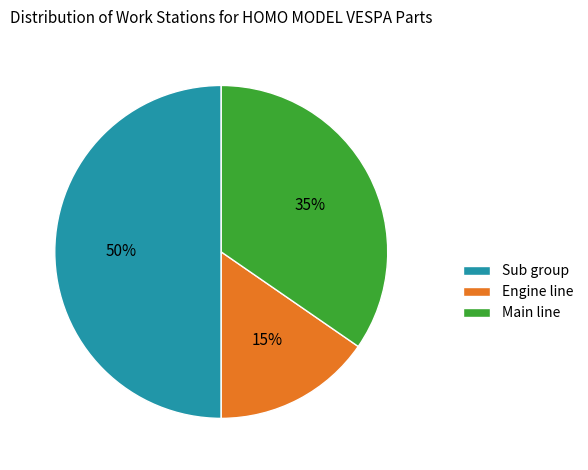

Which slice is the largest?

Sub group